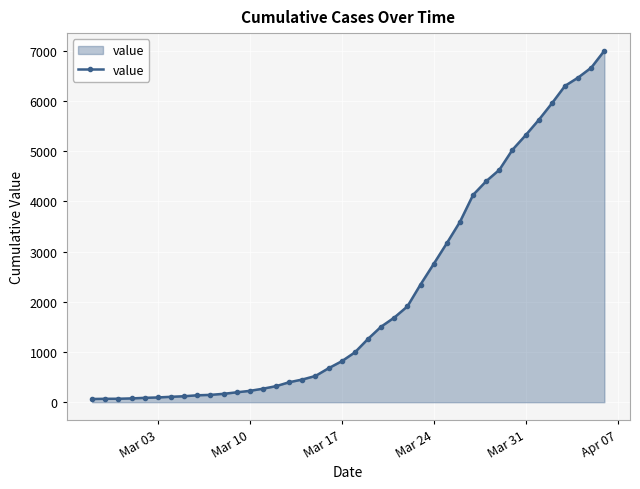

What is the sum of all values?

85761